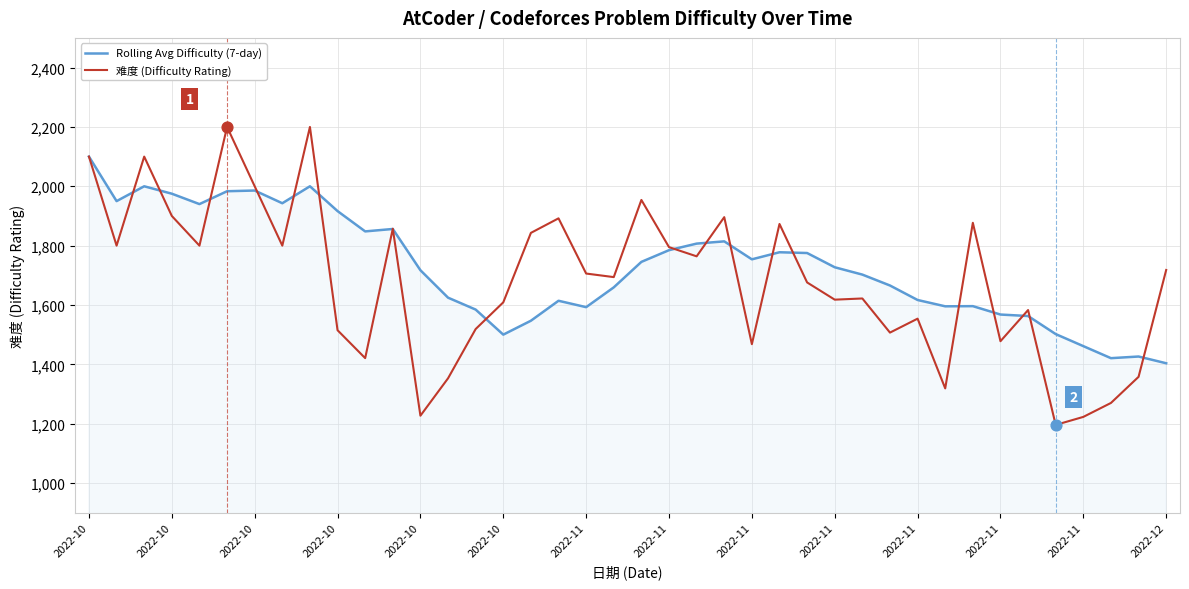

Rank the series by their maximum value, from highest to lowest.

难度 (Difficulty Rating), Rolling Avg Difficulty (7-day)